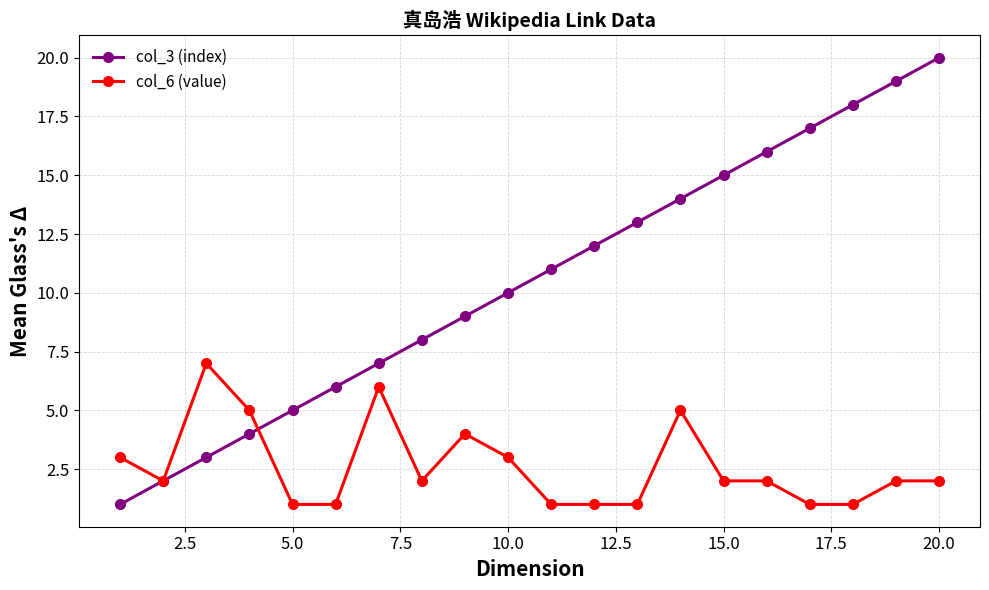

Which series has the largest total across all categories?

col_3 (index)